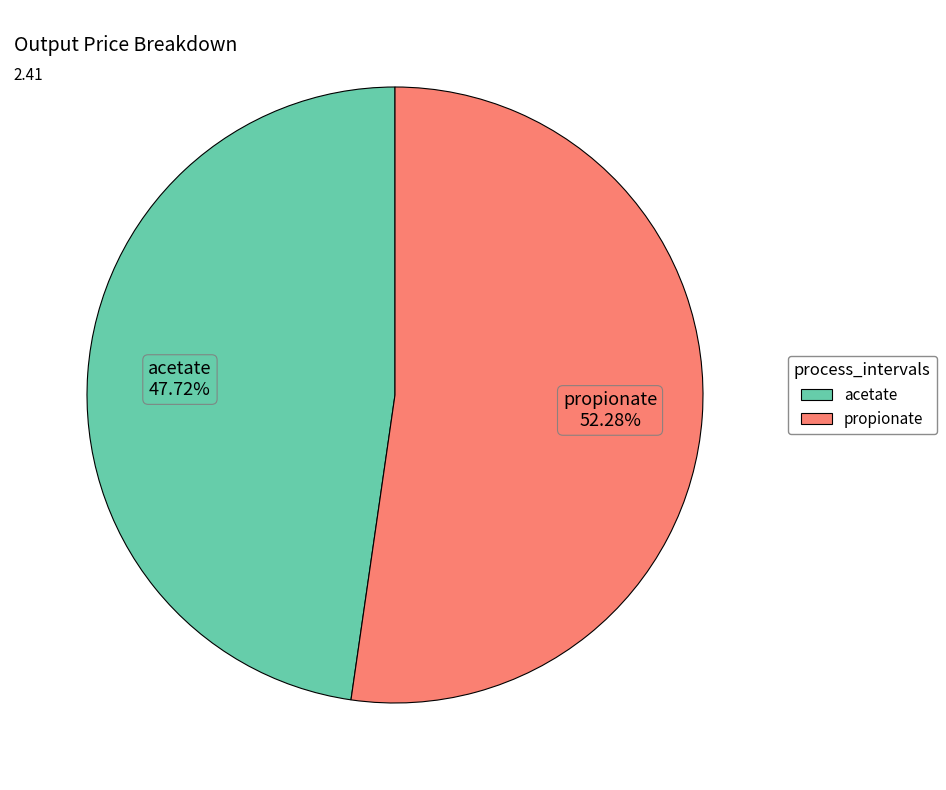

Is propionate the majority of the pie?

Yes